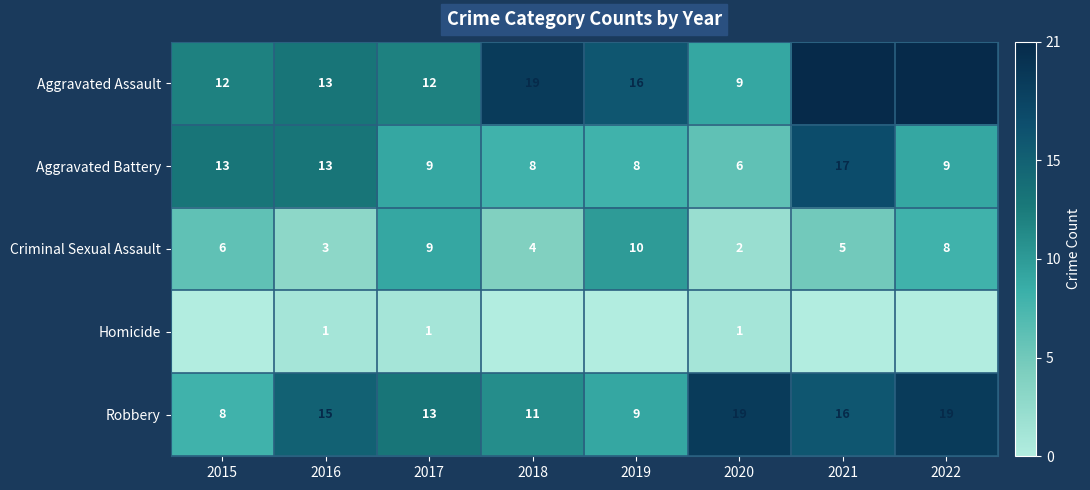

What is the sum of the Robbery values at 2018 and 2020?

30